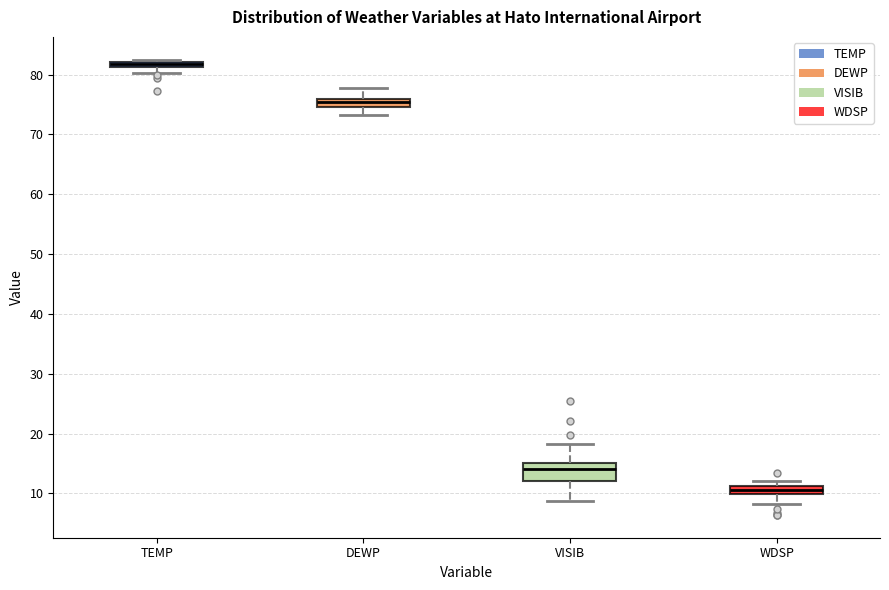

Where is the lower edge of the box for WDSP on the y-axis? The values are not printed on the chart, so give them approximately, as read against the axis.

10